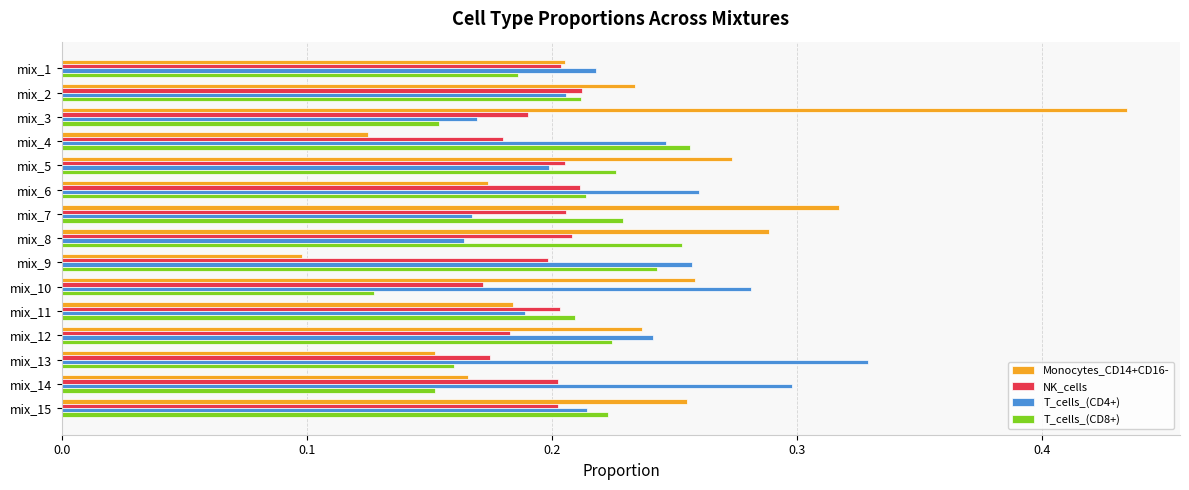

At how many categories does at least one series exceed 0?

15